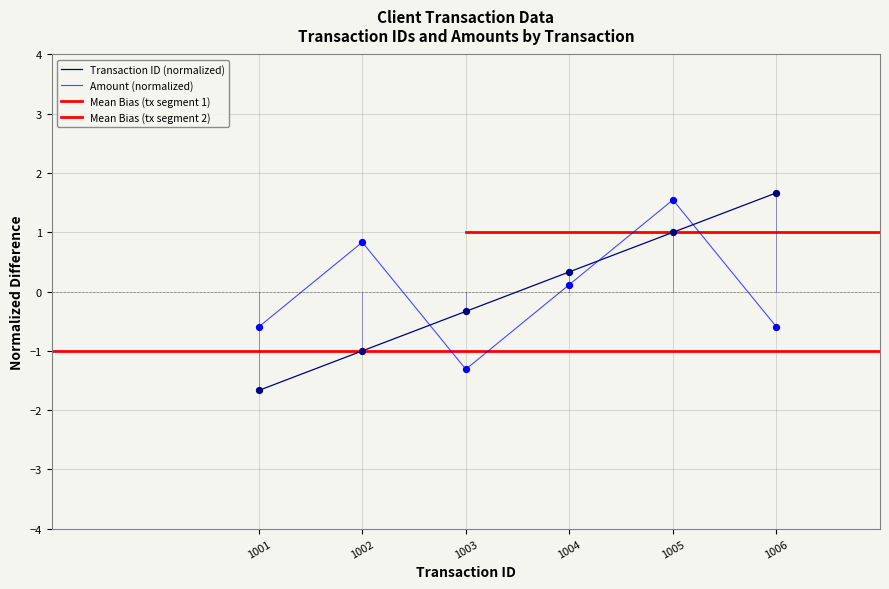

Which series has the widest spread of Y values?

tx